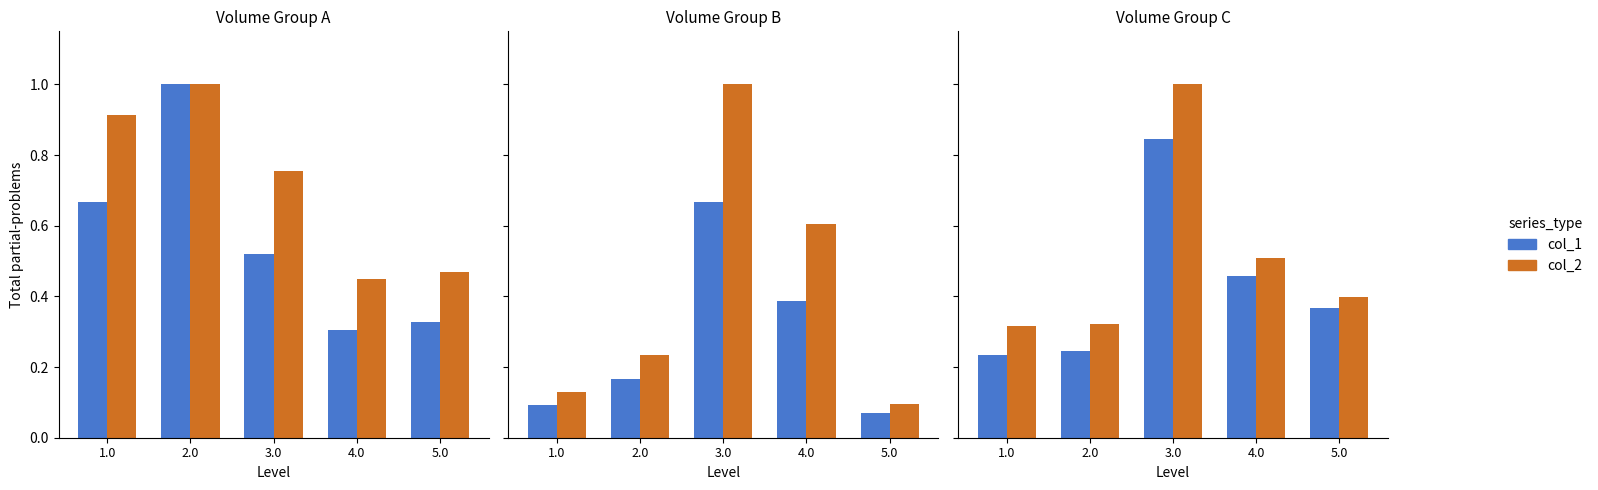

Rank the series by their average value, from highest to lowest.

col_2, col_1